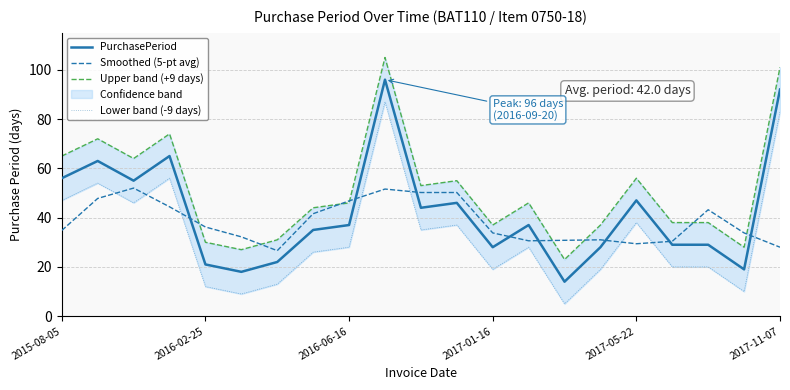

How many interior local valleys does the PurchasePeriod series have?

6